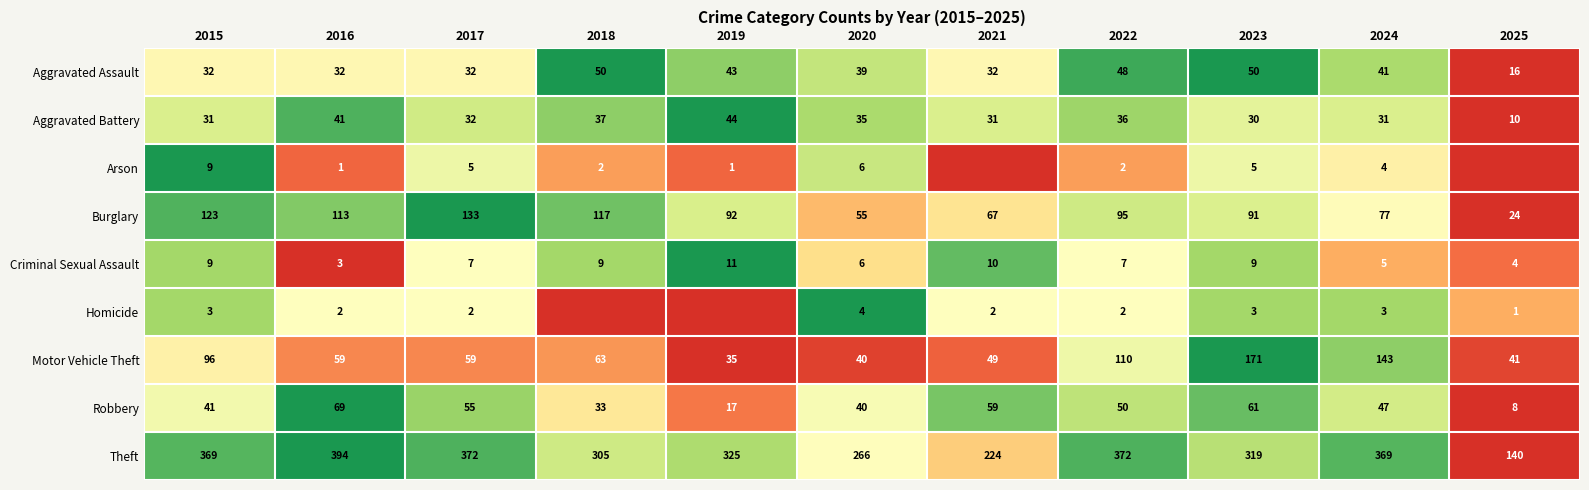

What is the difference between the Arson values at 2019 and 2017?

4